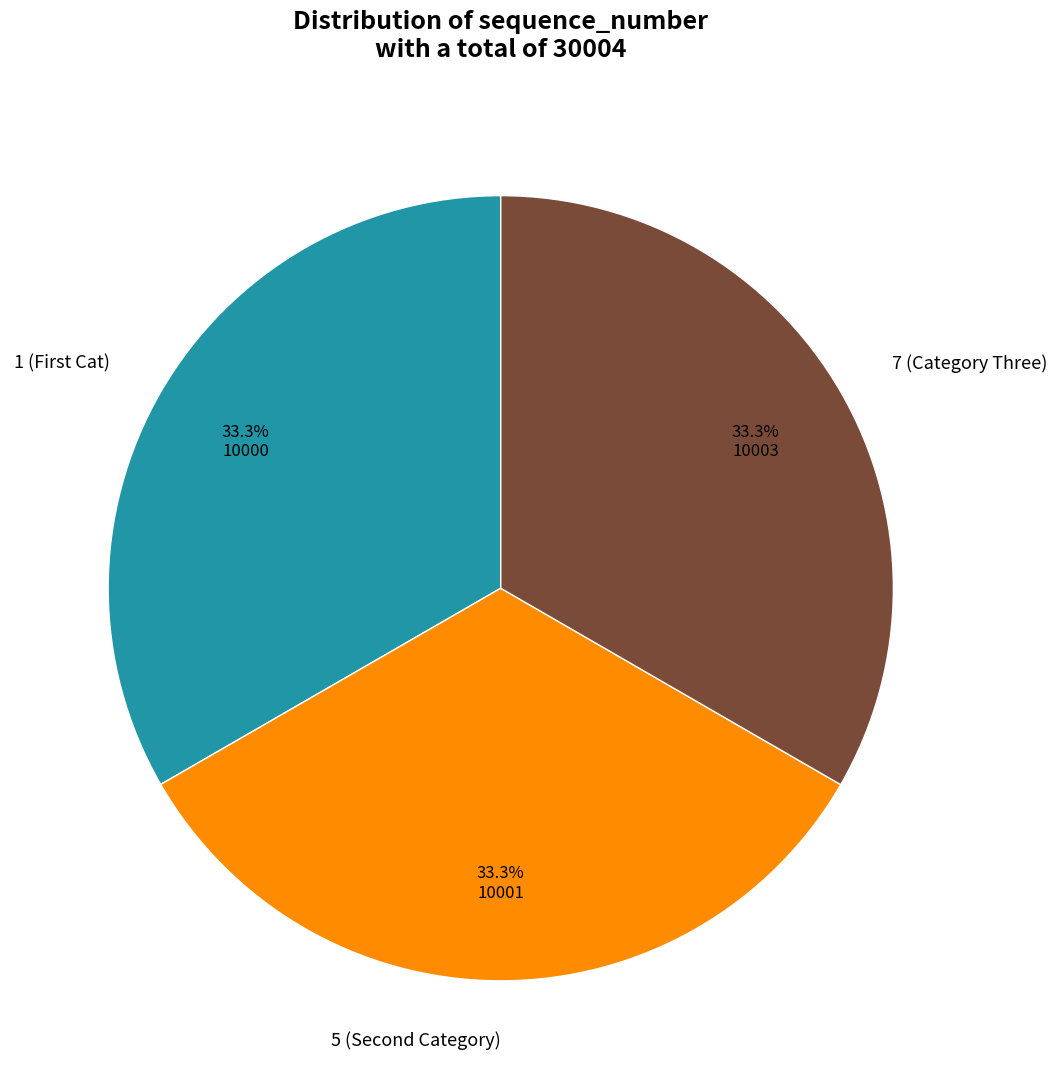

To the nearest percent, what percentage of the pie is 7 (Category Three)?

33%